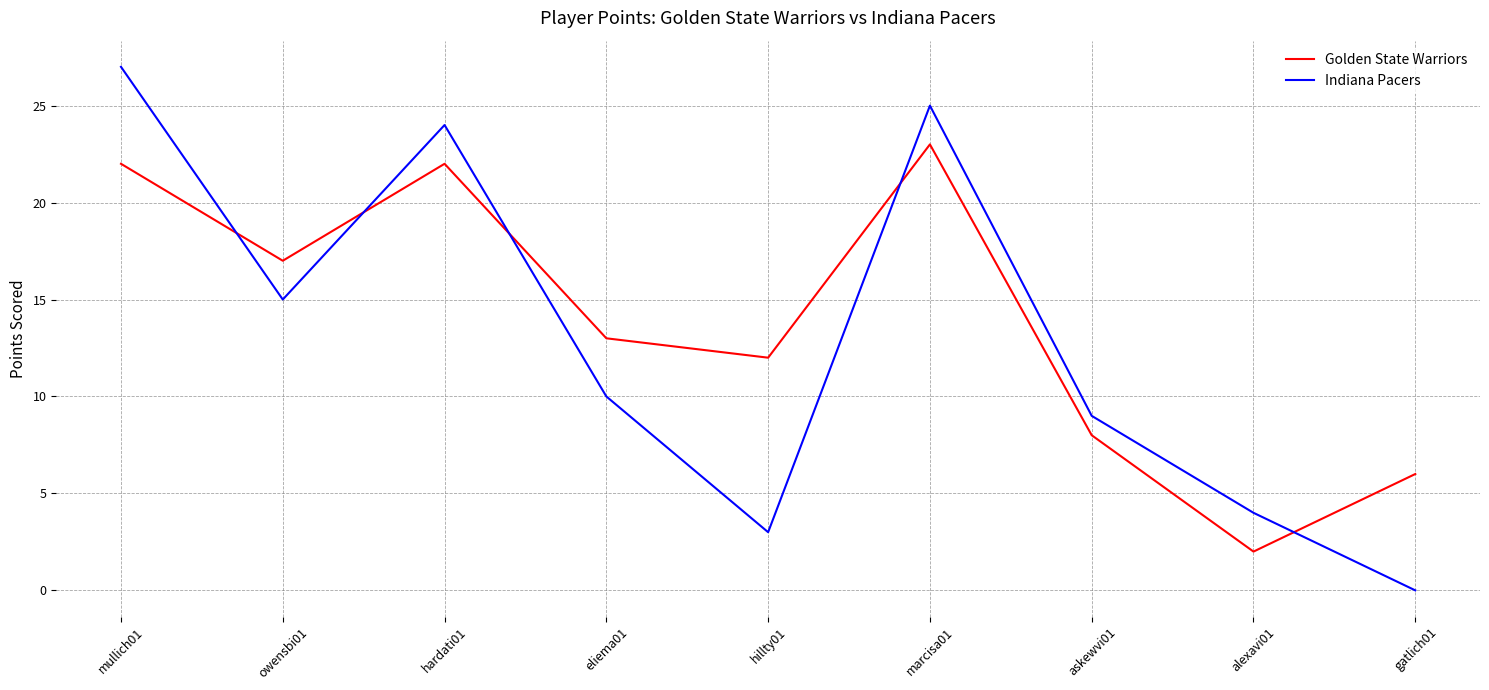

In Indiana Pacers, how many points are higher than both neighbors (excluding endpoints)?

2